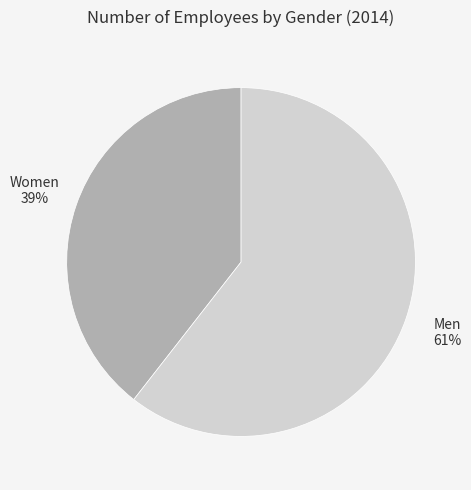

Is there a majority slice in this chart?

Yes